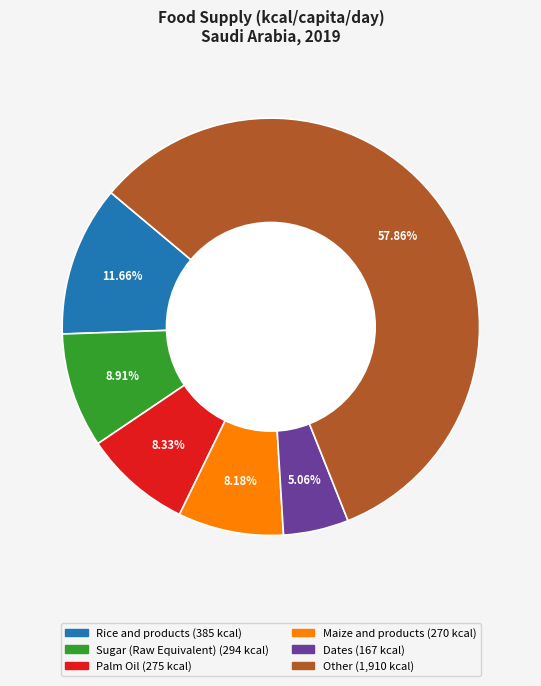

Is there any slice that represents more than half of the pie?

Yes